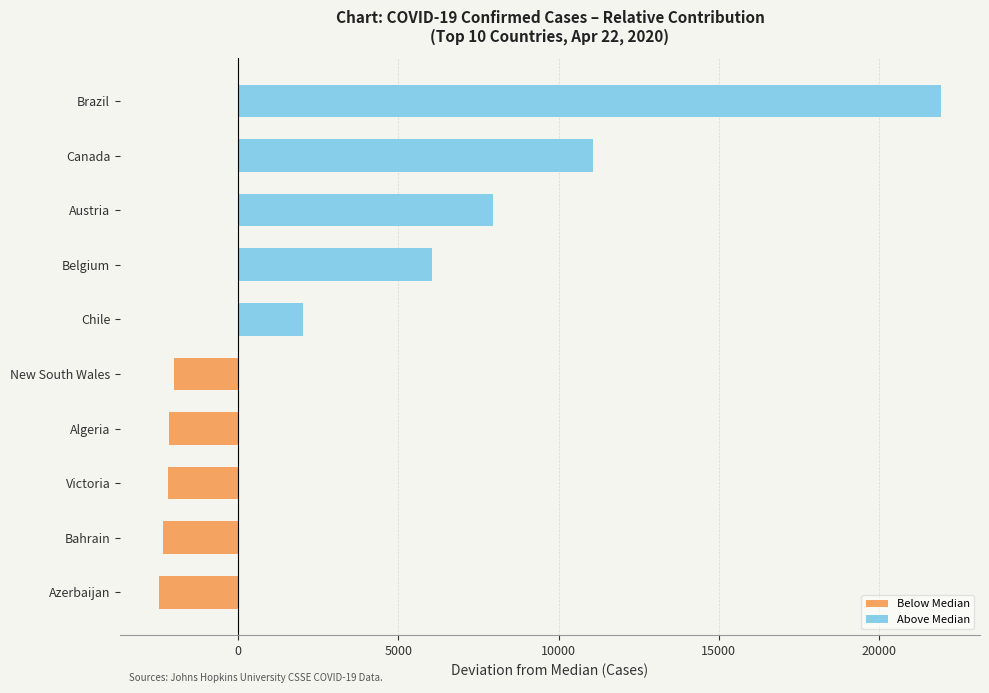

The chart shows a value of -2003.5 at New South Wales. True or false?

True